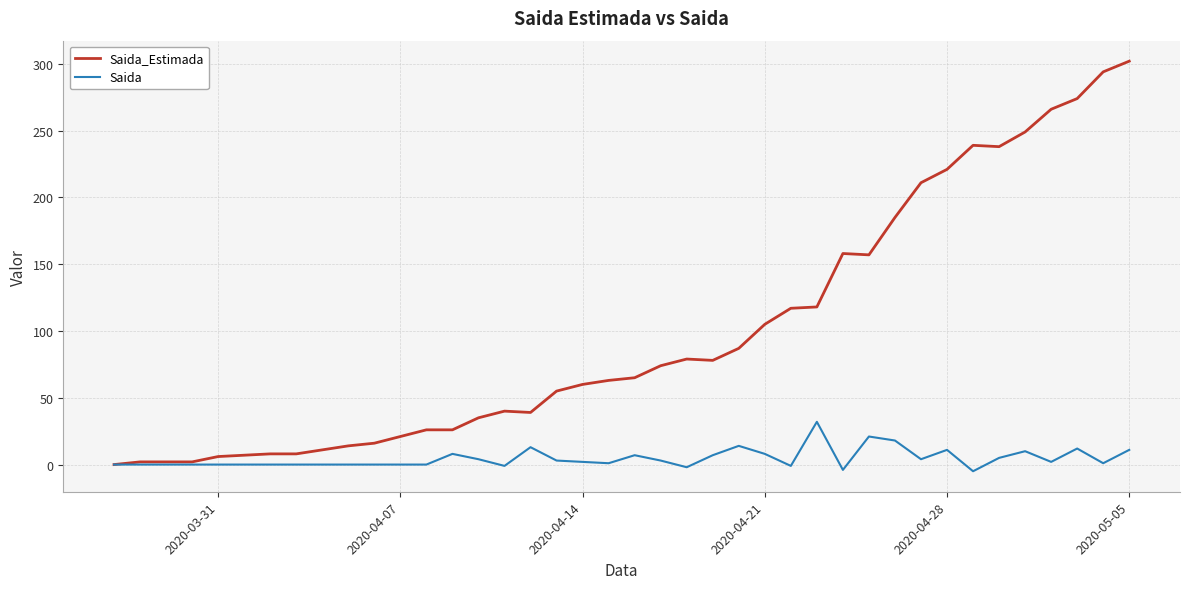

What is the sum of all Saida values?

184